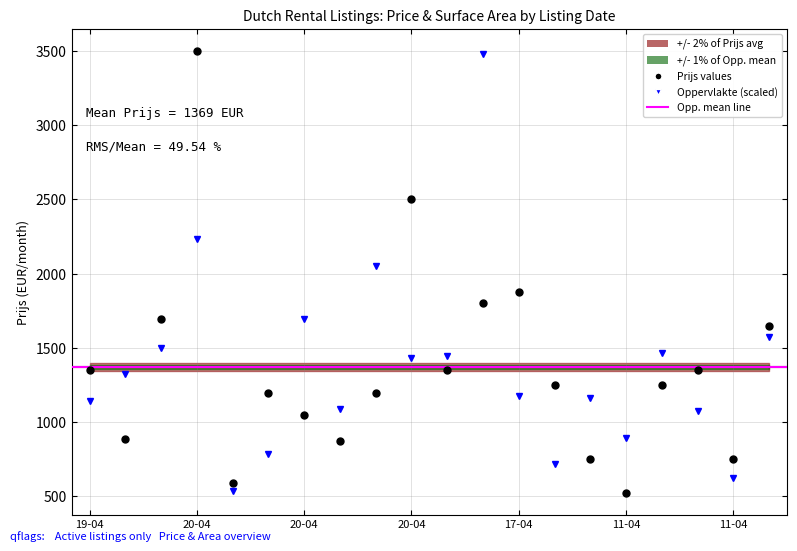

What is the sum of all Oppervlakte (scaled) values?

27385.0